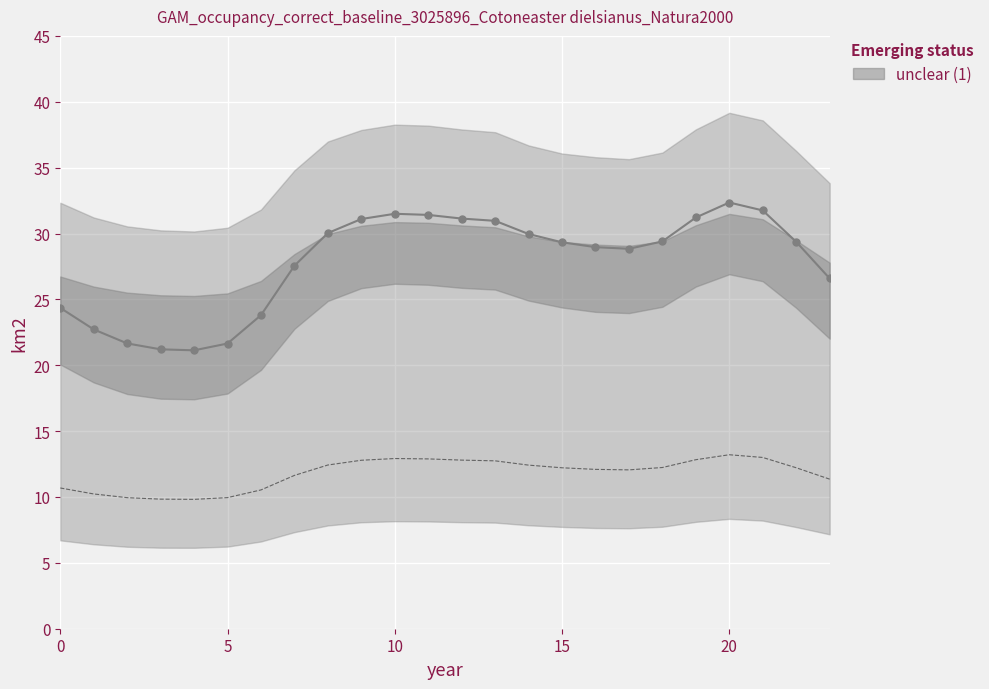

How many values in the 0 series exceed 29?

13